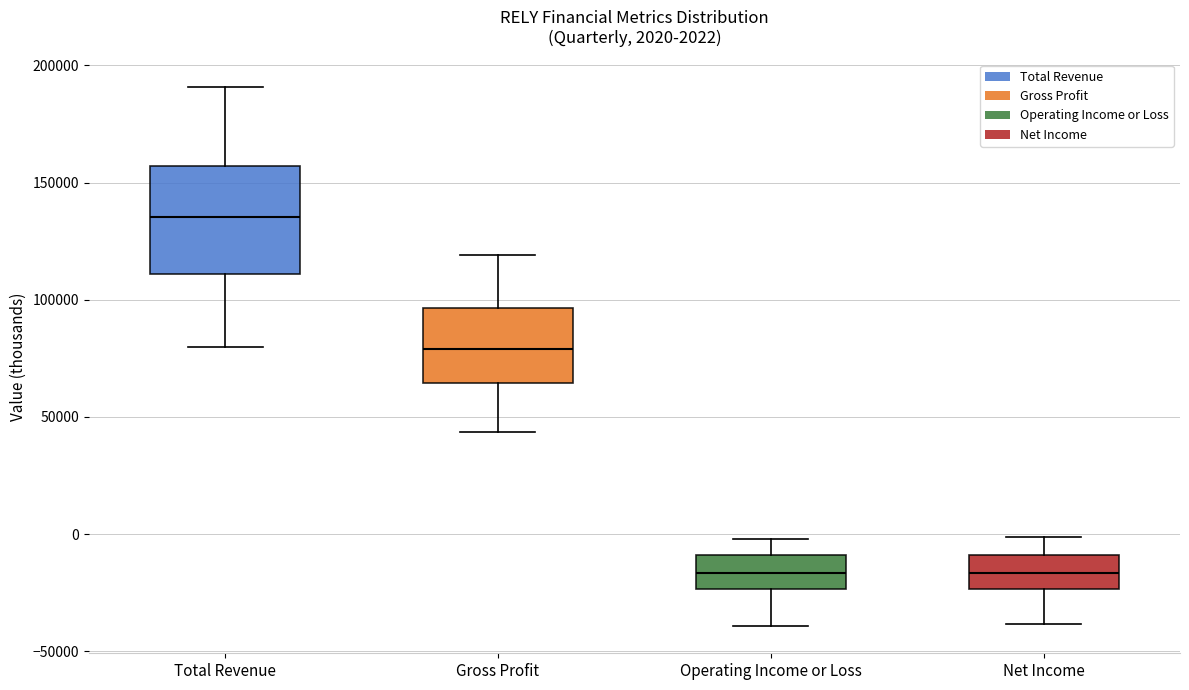

Comparing the boxes themselves (not the whiskers), which one is the tallest?

Total Revenue